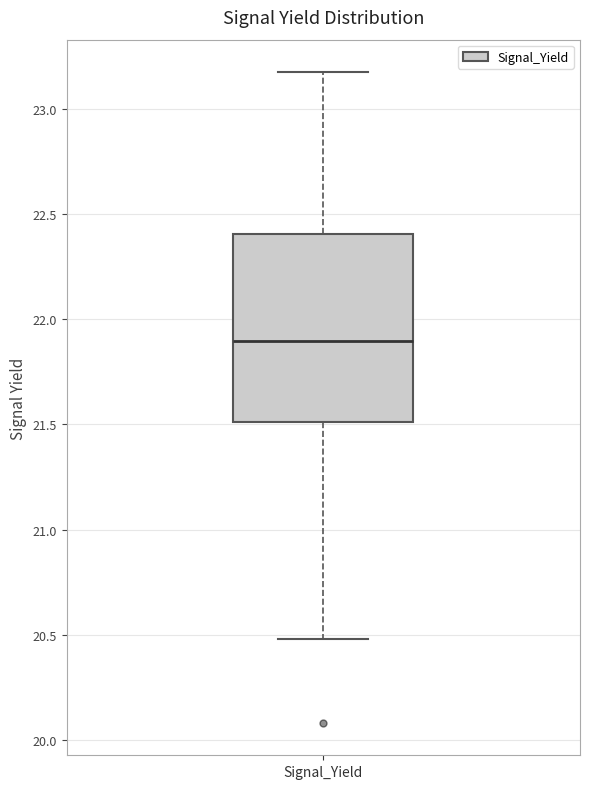

Transcribe this box plot: give where the median line is, the range the box spans, and where the two whiskers end, as read against the y-axis. The values are not printed on the chart, so give them approximately, as read against the axis.

median 21.9, box 21.5 to 22.4, whiskers 20.5 to 23.2